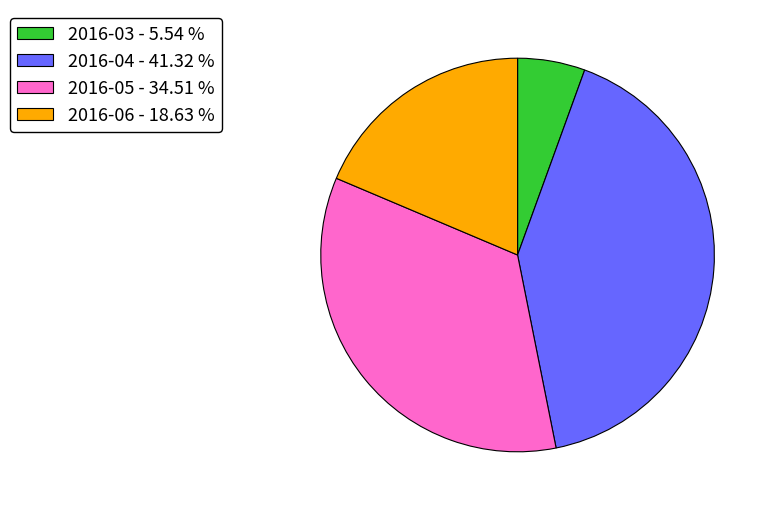

Do 2016-03 - 5.54 % and 2016-05 - 34.51 % together represent more than half of the pie?

No